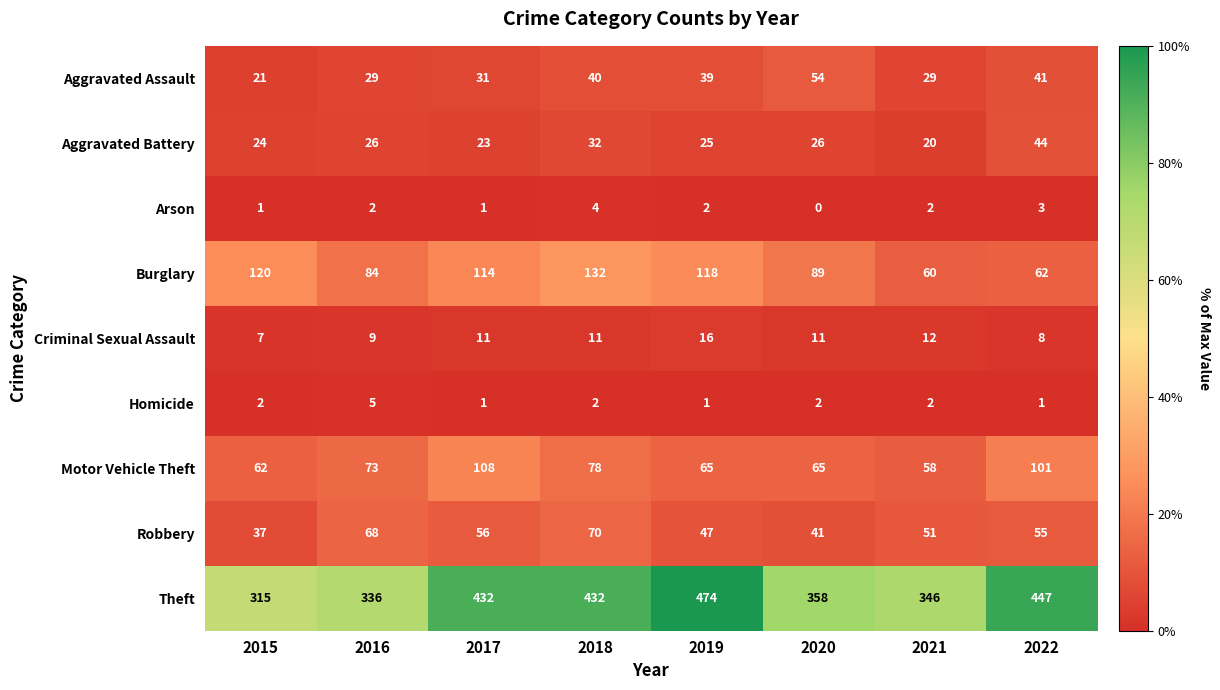

Which series has the largest total across all categories?

Theft